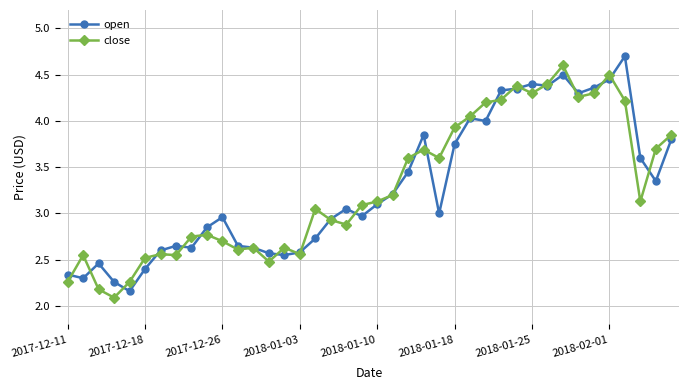

How many lines are shown in the chart?

2